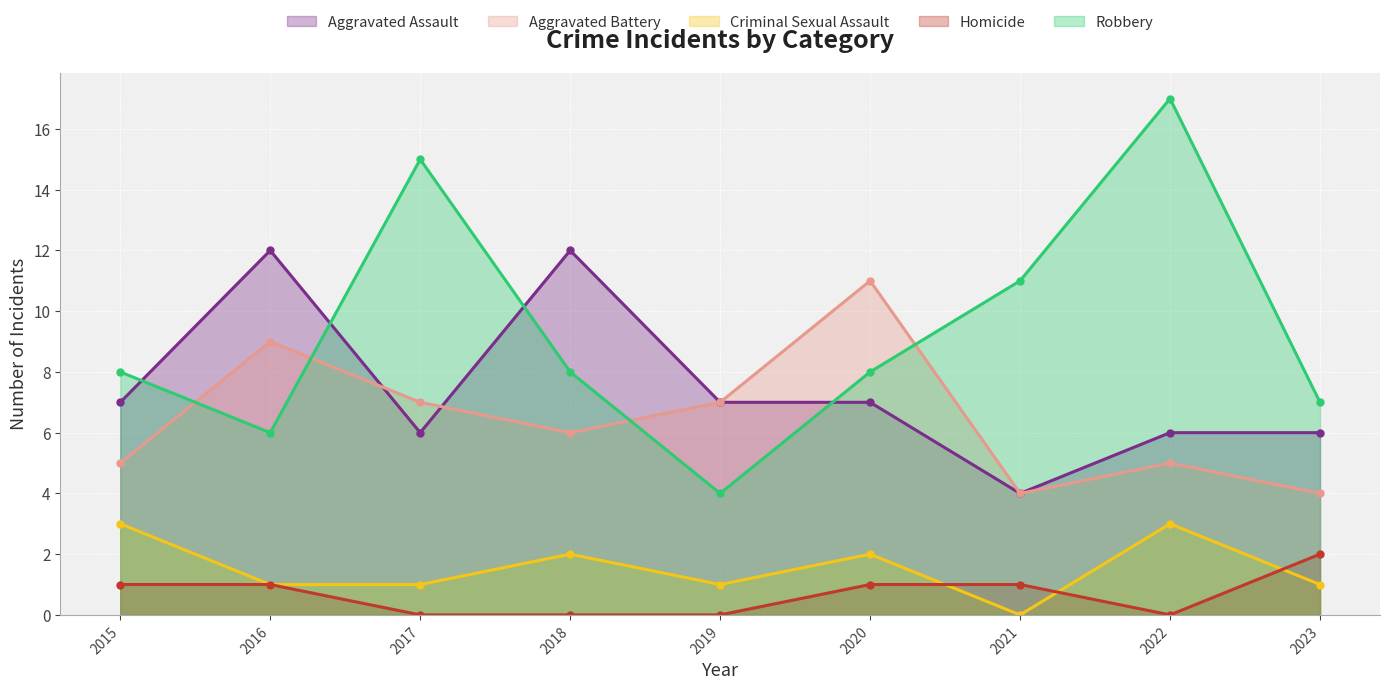

Is it true that Criminal Sexual Assault equals 1 at 2020?

False